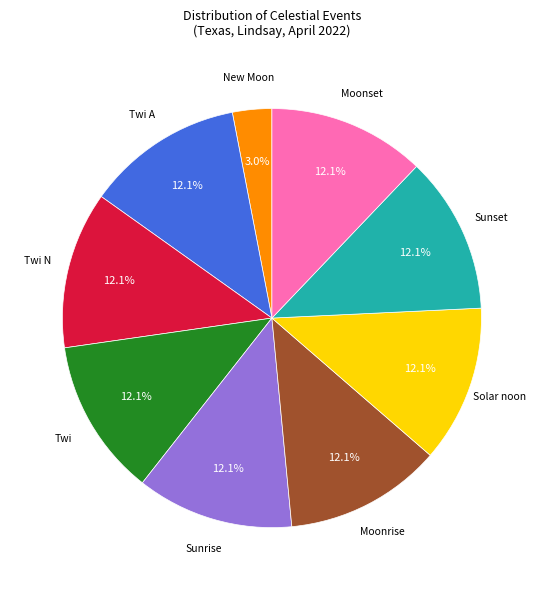

Does any single category account for the majority?

No